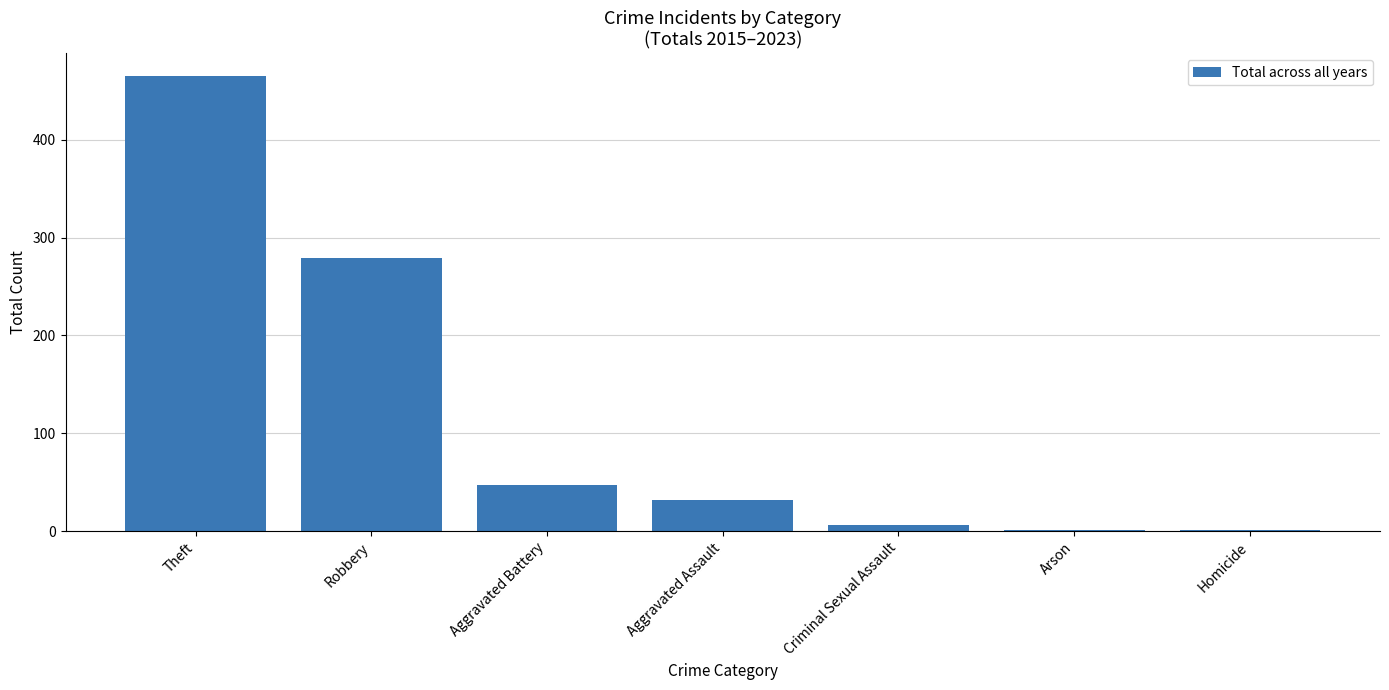

What is the greatest value displayed?

465